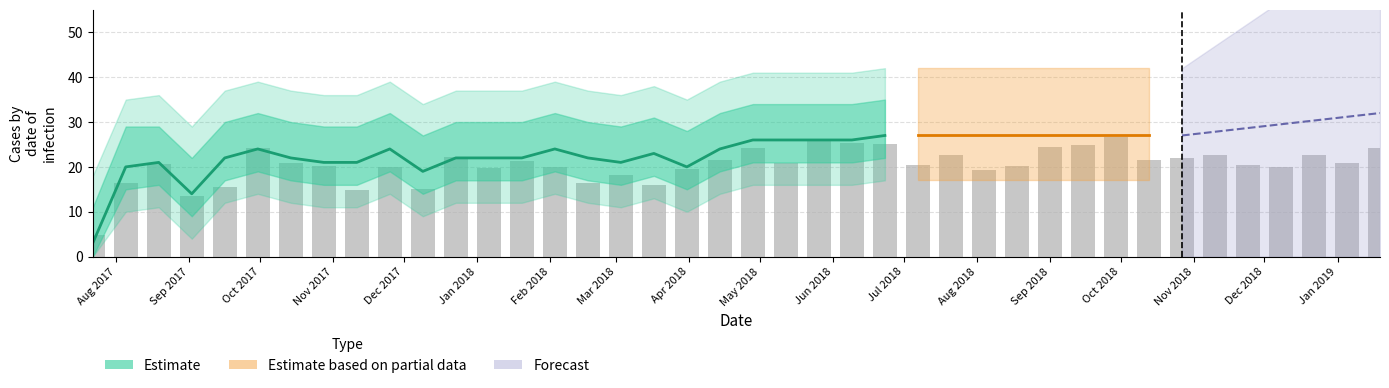

Read the value at Jan 2018.

19.9